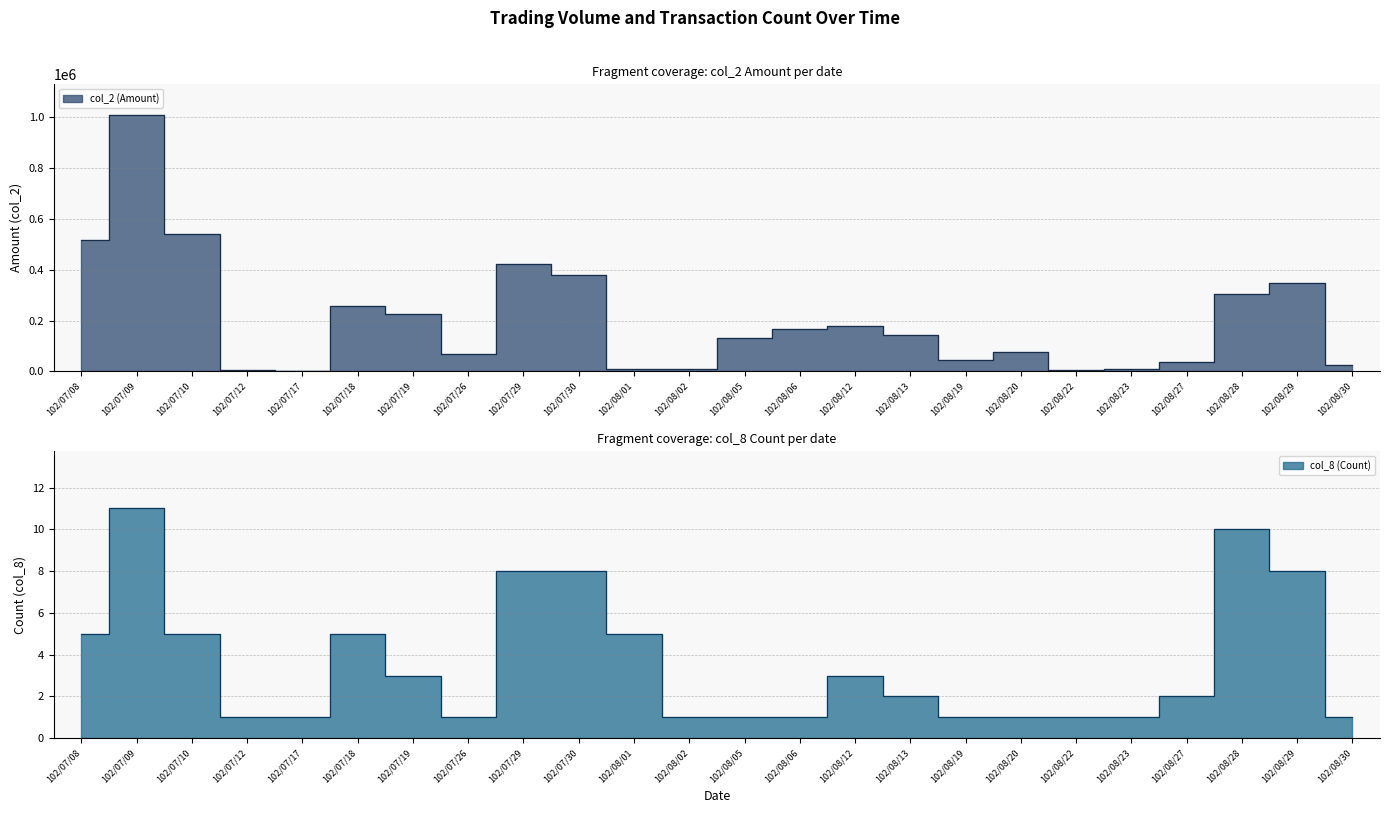

How many values in the col_2 (Amount) series are below 141510?

12